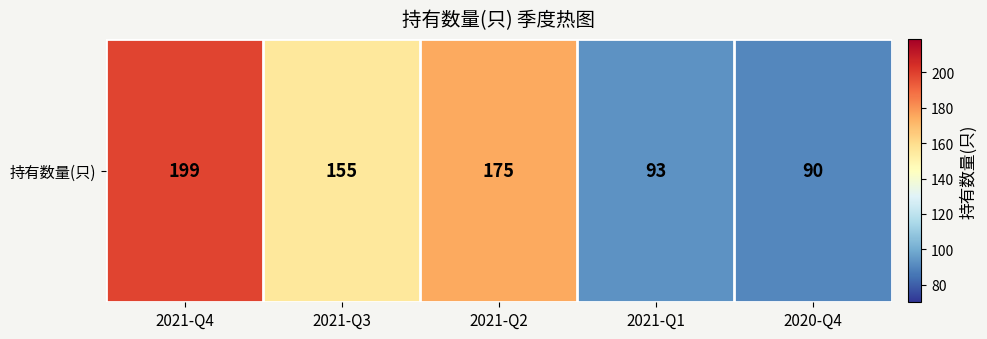

The value at 2021-Q4 is 353. True or false?

False